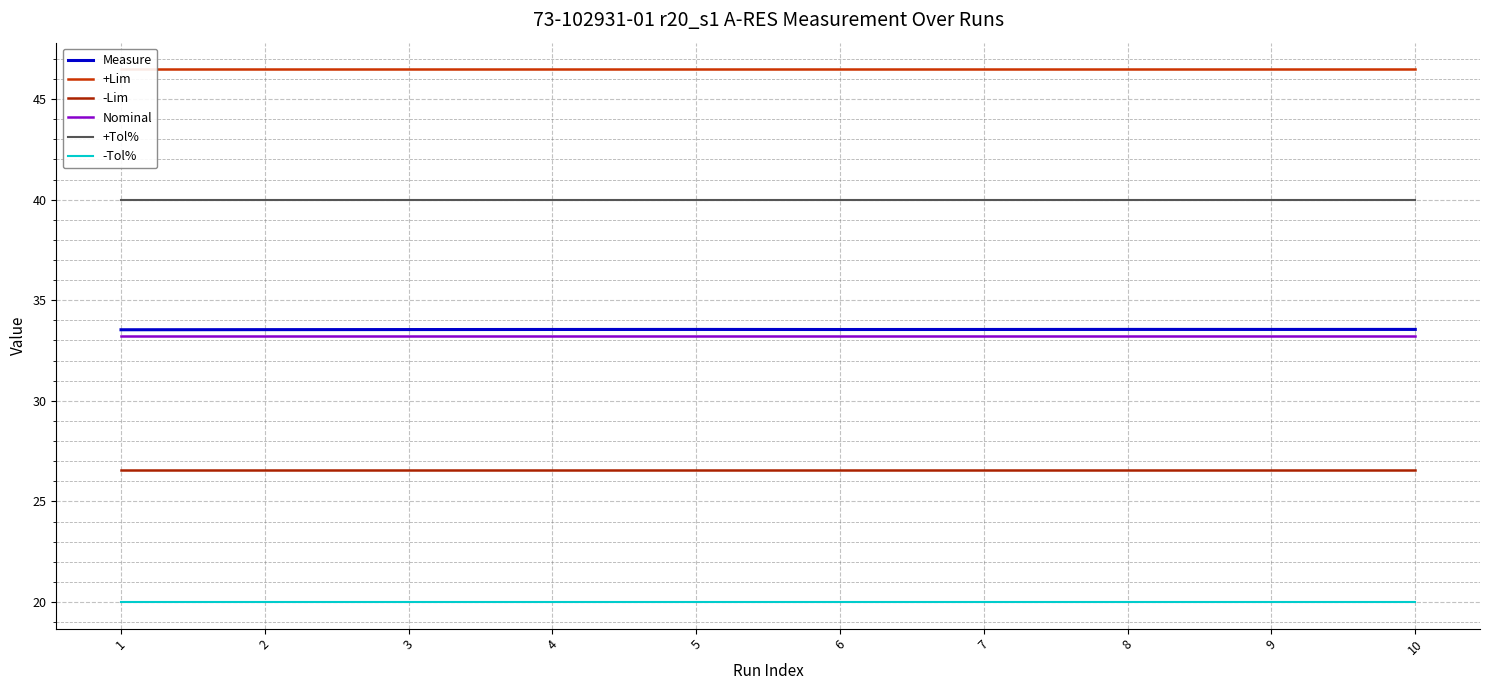

Reading left to right, transcribe all the data shown in this chart.

Measure: 33.5	33.5	33.5	33.5	33.5	33.5	33.5	33.5	33.5	33.5
+Lim: 46.5	46.5	46.5	46.5	46.5	46.5	46.5	46.5	46.5	46.5
-Lim: 26.6	26.6	26.6	26.6	26.6	26.6	26.6	26.6	26.6	26.6
Nominal: 33.2	33.2	33.2	33.2	33.2	33.2	33.2	33.2	33.2	33.2
+Tol%: 40.0	40.0	40.0	40.0	40.0	40.0	40.0	40.0	40.0	40.0
-Tol%: 20.0	20.0	20.0	20.0	20.0	20.0	20.0	20.0	20.0	20.0